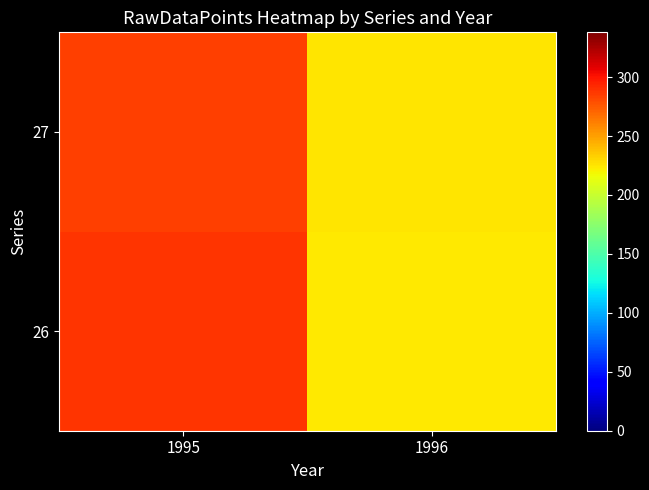

How many data points does each series have?

2